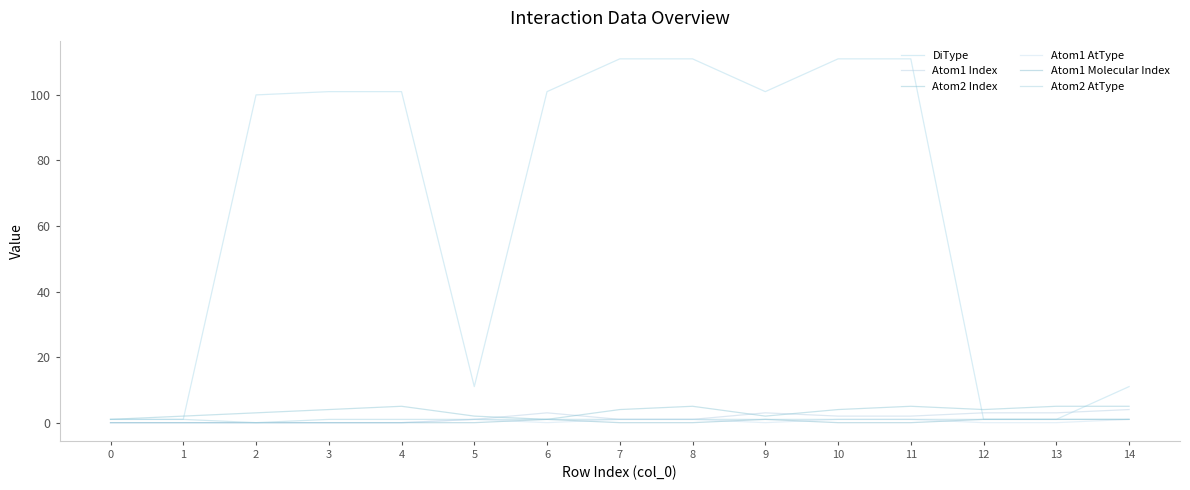

Reading left to right, transcribe all the data shown in this chart.

DiType: 0=1	1=1	2=100	3=101	4=101	5=11	6=101	7=111	8=111	9=101	10=111	11=111	12=1	13=1	14=11
Atom1 Index: 0=0	1=0	2=0	3=0	4=0	5=1	6=3	7=1	8=1	9=3	10=2	11=2	12=3	13=3	14=4
Atom2 Index: 0=1	1=2	2=3	3=4	4=5	5=2	6=1	7=4	8=5	9=2	10=4	11=5	12=4	13=5	14=5
Atom1 AtType: 0=0	1=0	2=0	3=0	4=0	5=1	6=0	7=1	8=1	9=0	10=1	11=1	12=0	13=0	14=1
Atom1 Molecular Index: 0=0	1=0	2=0	3=0	4=0	5=0	6=1	7=0	8=0	9=1	10=0	11=0	12=1	13=1	14=1
Atom2 AtType: 0=1	1=1	2=0	3=1	4=1	5=1	6=1	7=1	8=1	9=1	10=1	11=1	12=1	13=1	14=1